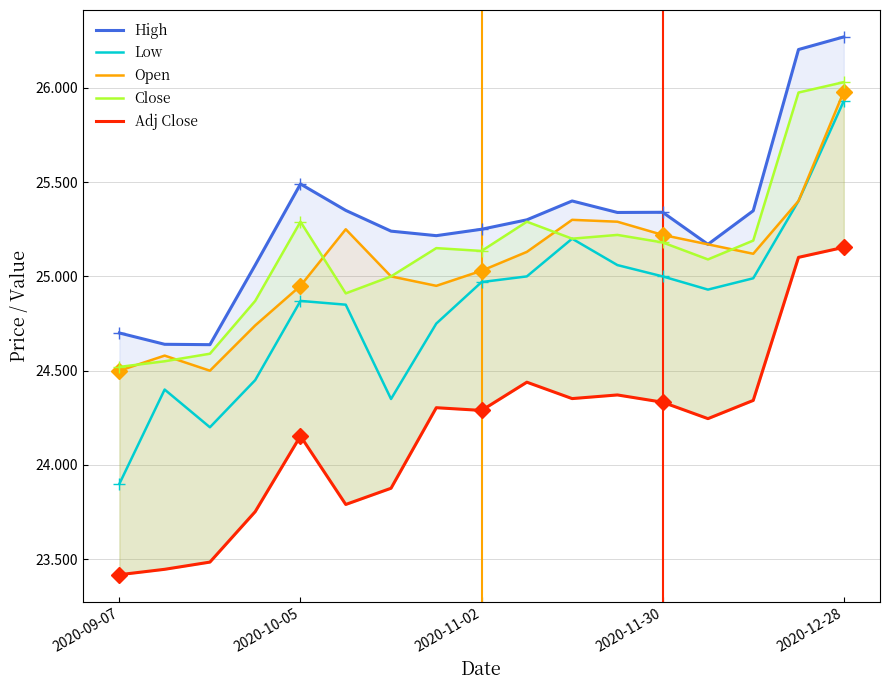

What is the average value of the Low series?

24.8